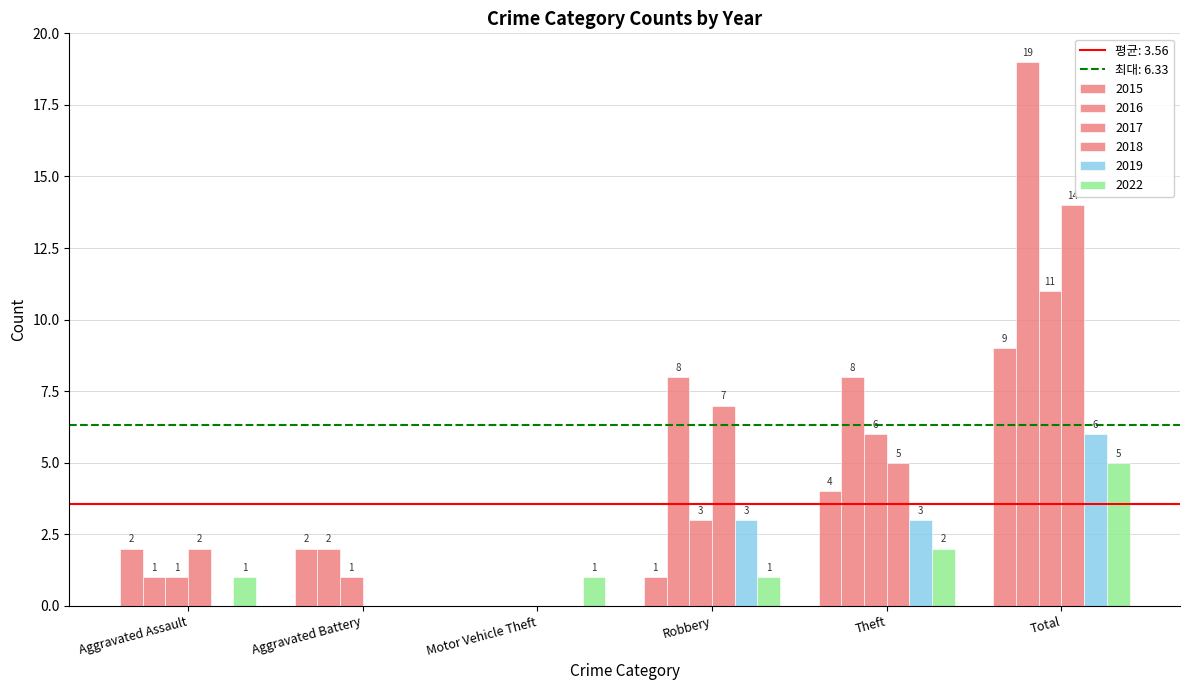

Are the bars horizontal?

No